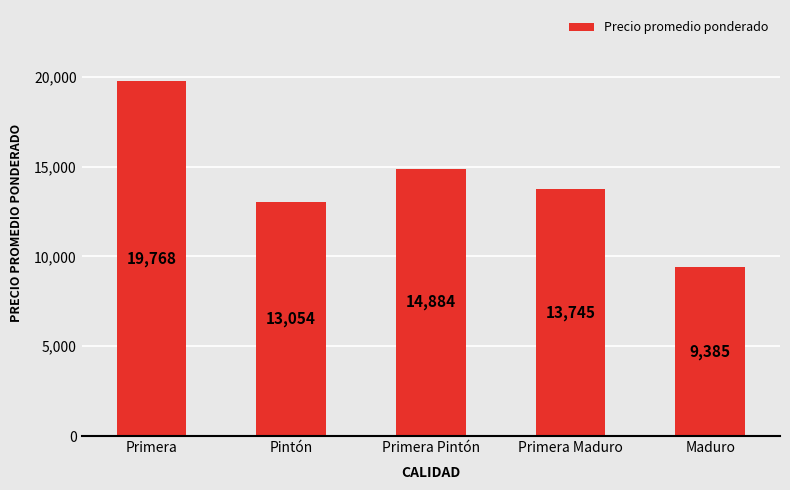

What is the label of the 5th bar from the right?

Primera